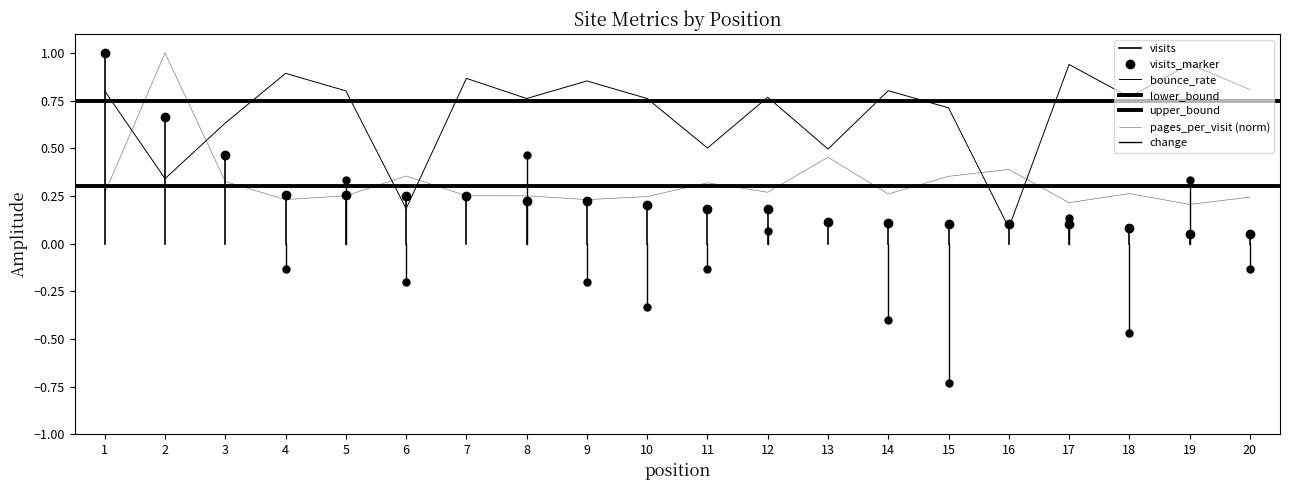

Rank the series at 19 from highest to lowest value.

bounce_rate, pages_per_visit